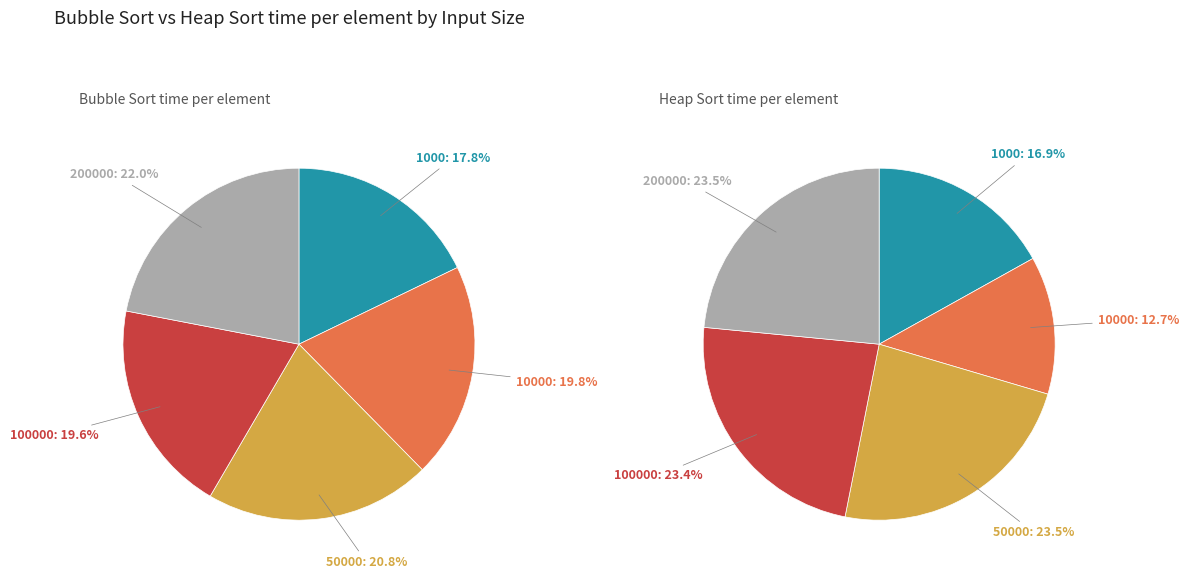

How much of the chart is everything except 50000?

79.2%